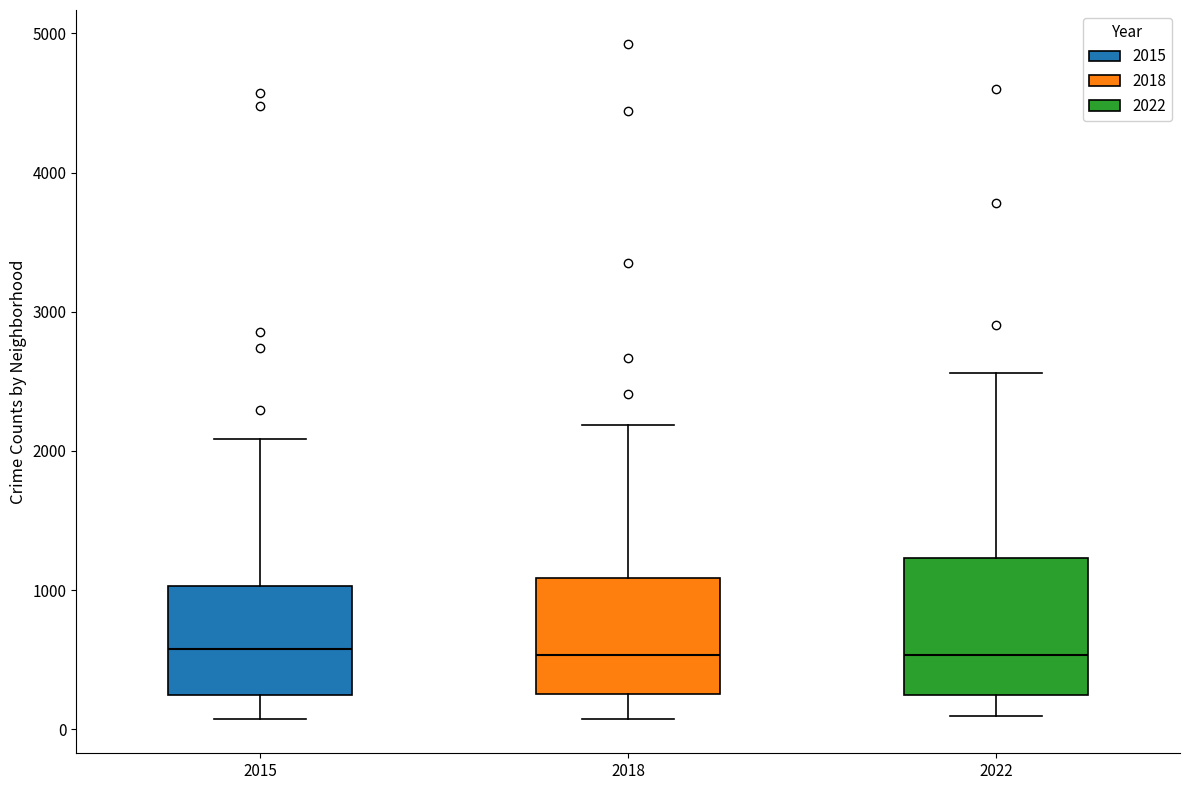

Reading left to right, read every box against the y-axis: the position of its median line, the range the box covers, and the ends of its whiskers. The values are not printed on the chart, so give them approximately, as read against the axis.

2015: median 600, box 200 to 1000, whiskers 100 to 2100
2018: median 500, box 300 to 1100, whiskers 100 to 2200
2022: median 500, box 200 to 1200, whiskers 100 to 2600